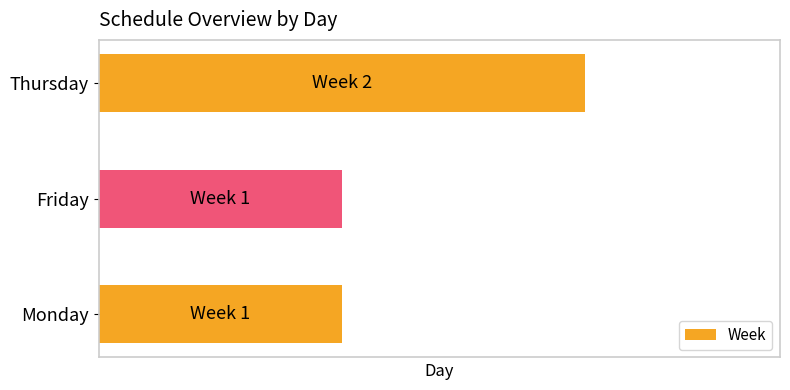

Does the chart contain any negative values?

No